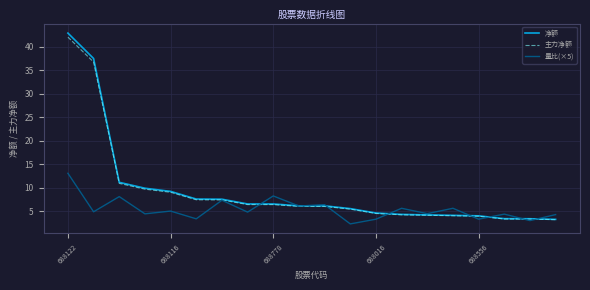

What is the highest value of the 净额 series?

42.8